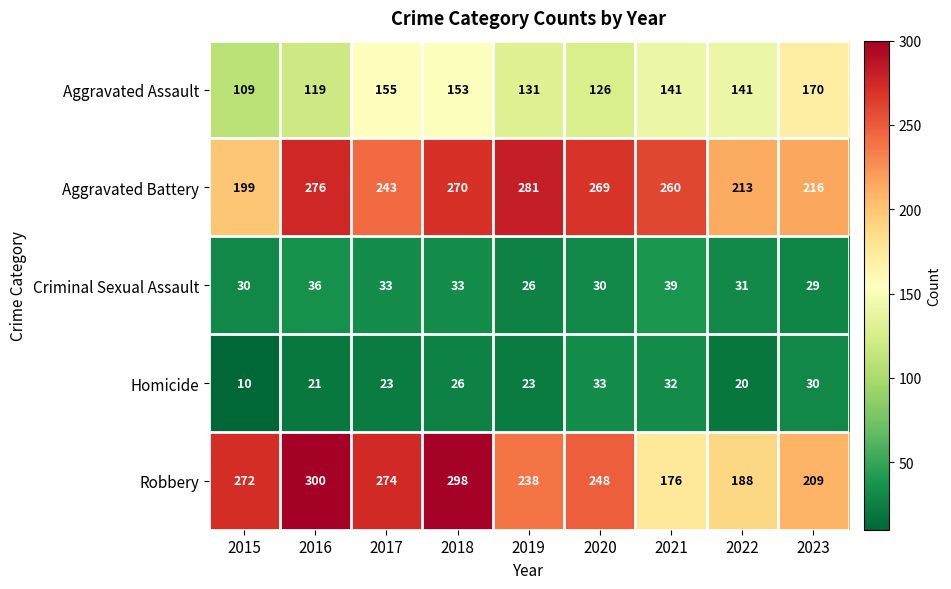

The value of Aggravated Battery at 2021 is 260. True or false?

True